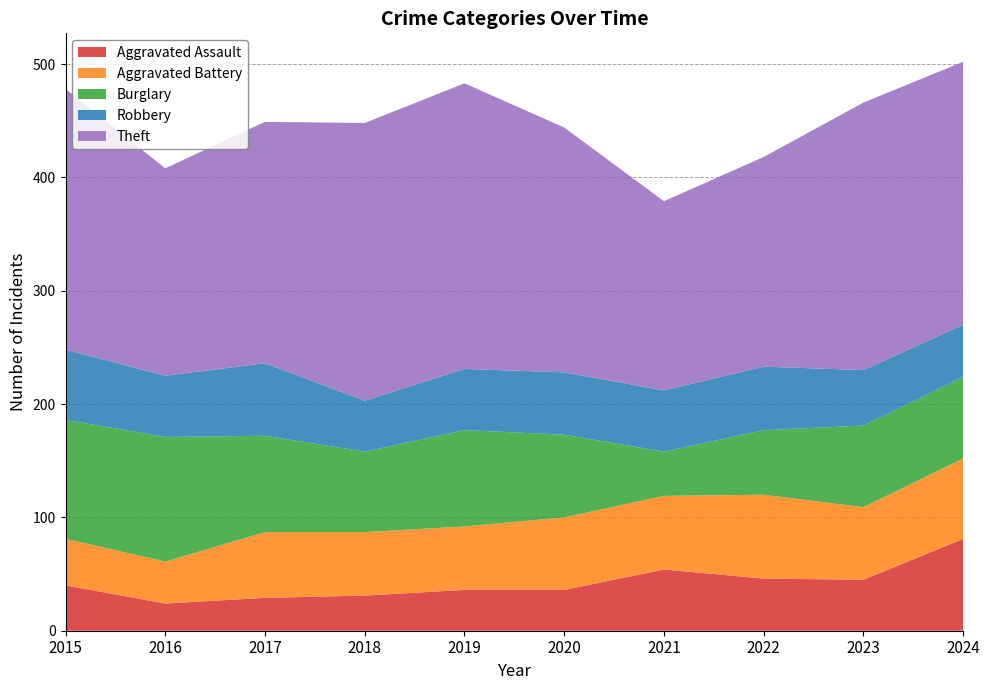

Reading left to right, list all the values displayed in this chart.

Aggravated Assault: 40	24	29	31	36	36	54	46	45	81
Aggravated Battery: 41	37	58	56	56	64	65	74	64	71
Burglary: 105	110	85	71	85	73	39	57	72	72
Robbery: 62	54	64	45	54	55	54	56	49	46
Theft: 230	183	213	245	252	216	167	185	236	232